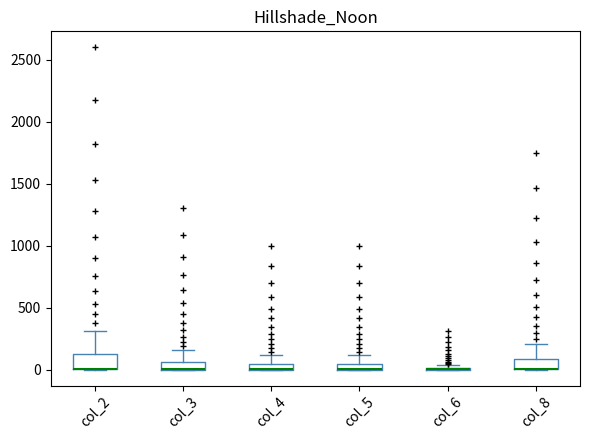

Where is the upper edge of the box for col_2 on the y-axis? The values are not printed on the chart, so give them approximately, as read against the axis.

150